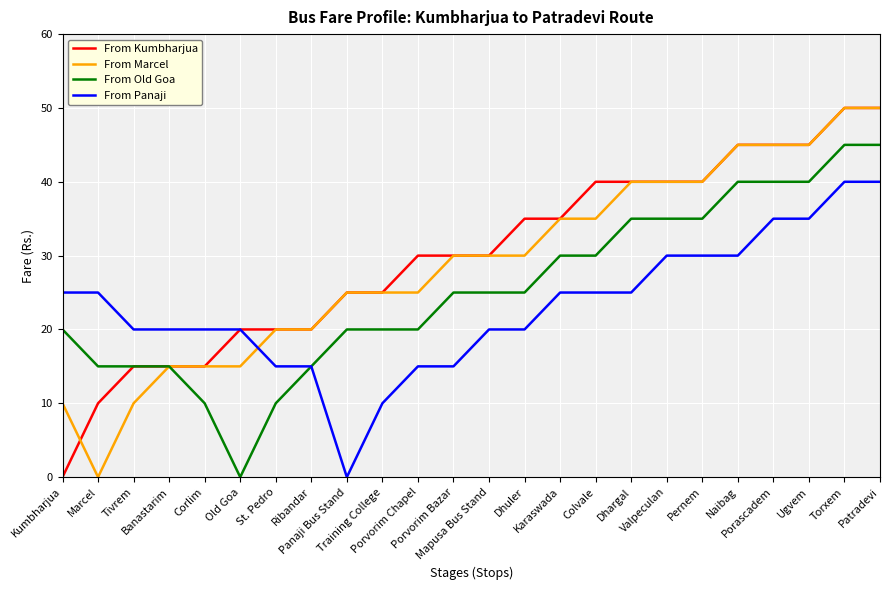

How many lines are shown in the chart?

4